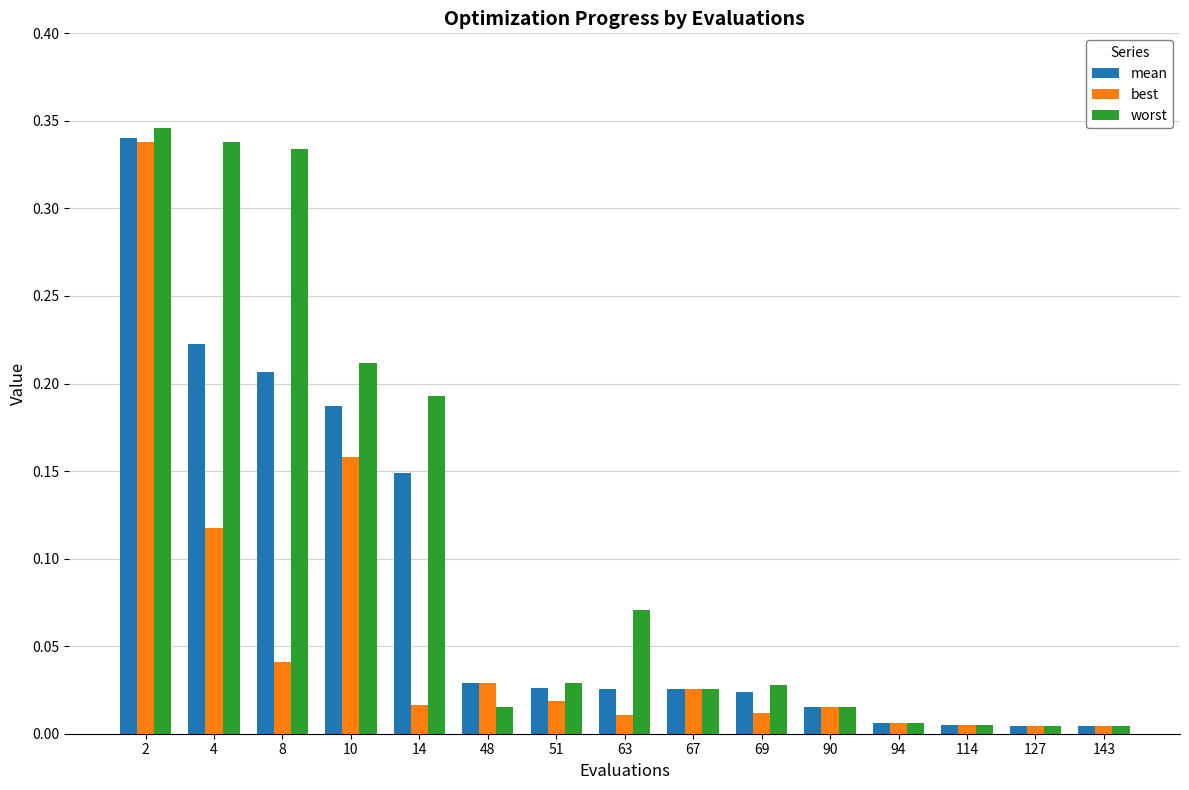

What is the total value across all series at 2?

1.0